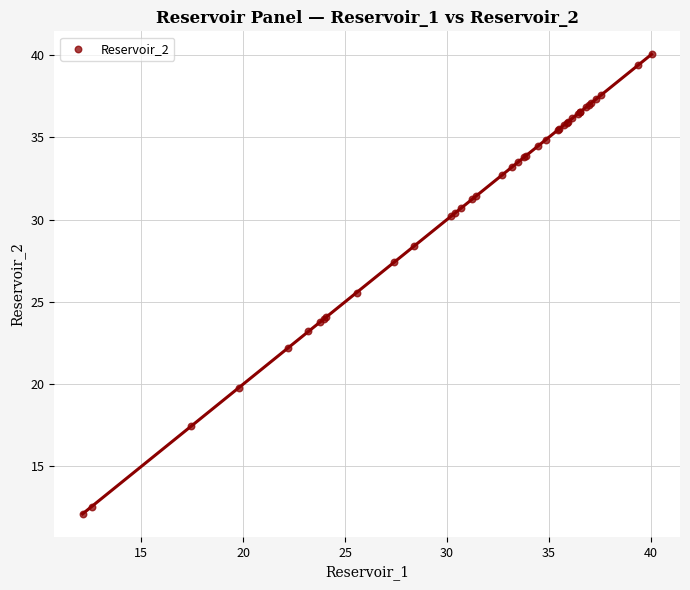

What Y value in the scatter plot is closest to 26?

25.6